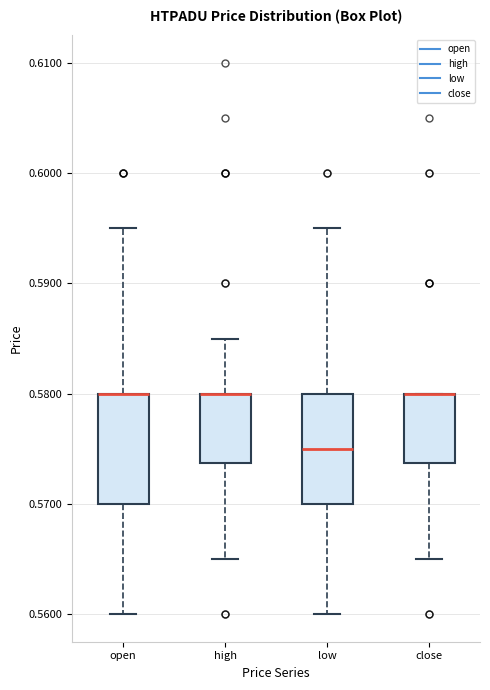

Reading left to right, read every box against the y-axis: the position of its median line, the range the box covers, and the ends of its whiskers. The values are not printed on the chart, so give them approximately, as read against the axis.

open: median 0.580 (drawn on the box's upper edge), box 0.570 to 0.580, whiskers 0.560 to 0.595
high: median 0.580 (drawn on the box's upper edge), box 0.574 to 0.580, whiskers 0.565 to 0.585
low: median 0.575, box 0.570 to 0.580, whiskers 0.560 to 0.595
close: median 0.580 (drawn on the box's upper edge), box 0.574 to 0.580, whiskers 0.565 to 0.580